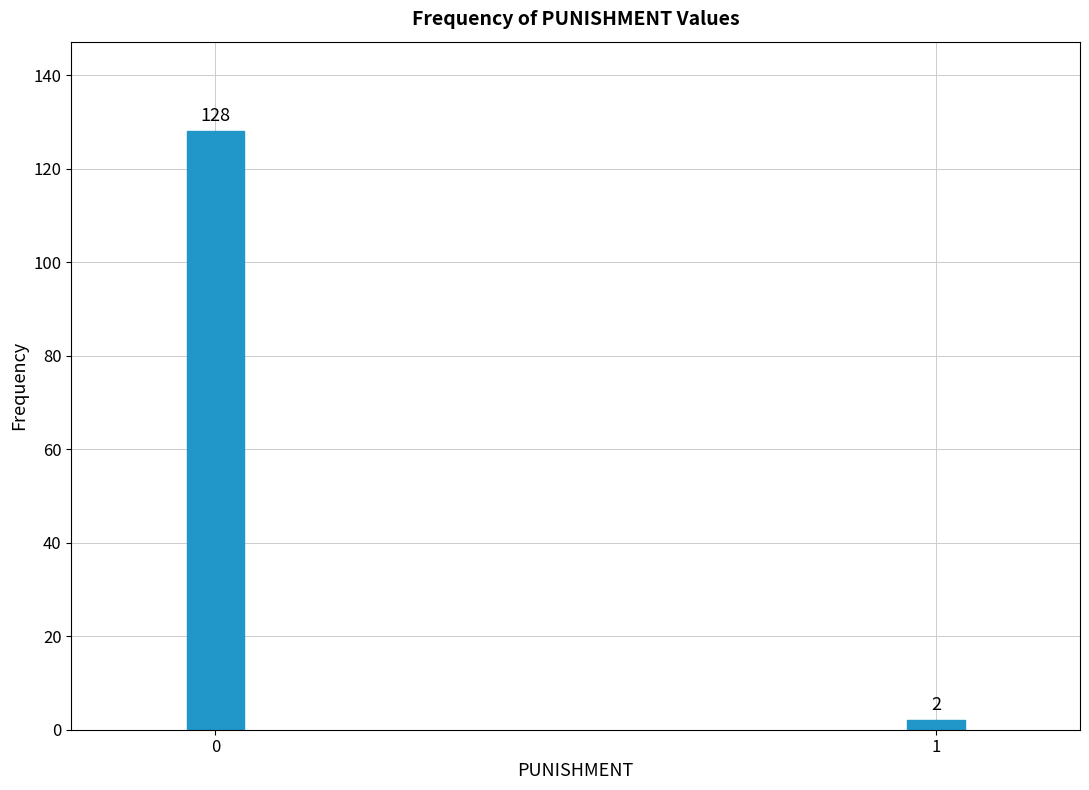

Reading left to right, extract all data points from this chart.

128	2